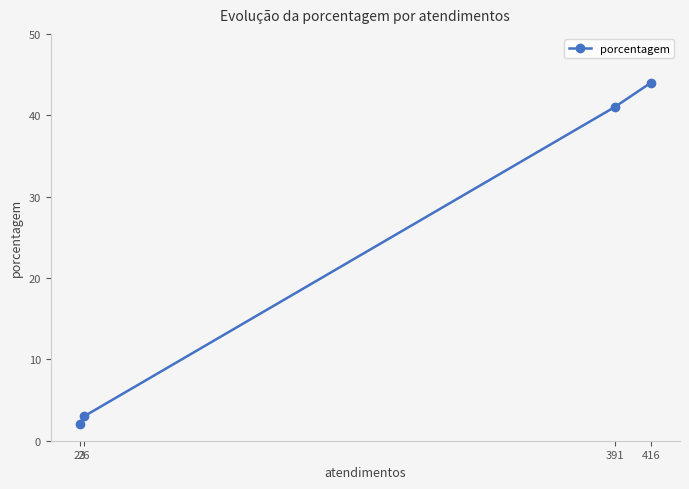

Reading right to left, extract all data points from this chart.

416=44	391=41	26=3	23=2